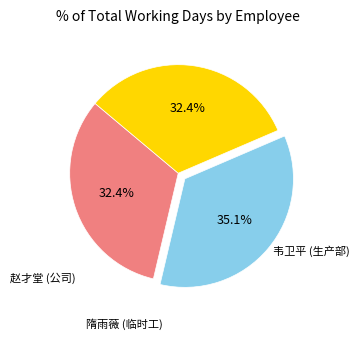

What percentage is NOT represented by 隋雨薇 (临时工)?

67.6%